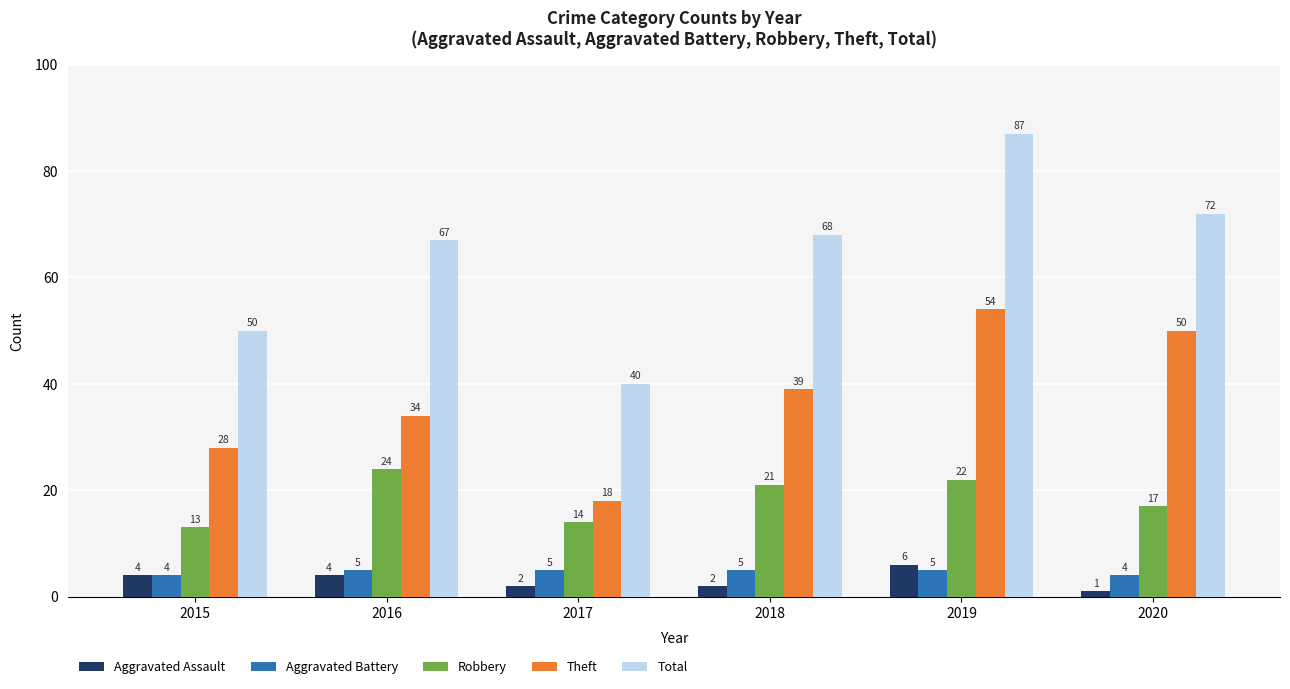

Rank the series at 2020 from highest to lowest value.

Total, Theft, Robbery, Aggravated Battery, Aggravated Assault